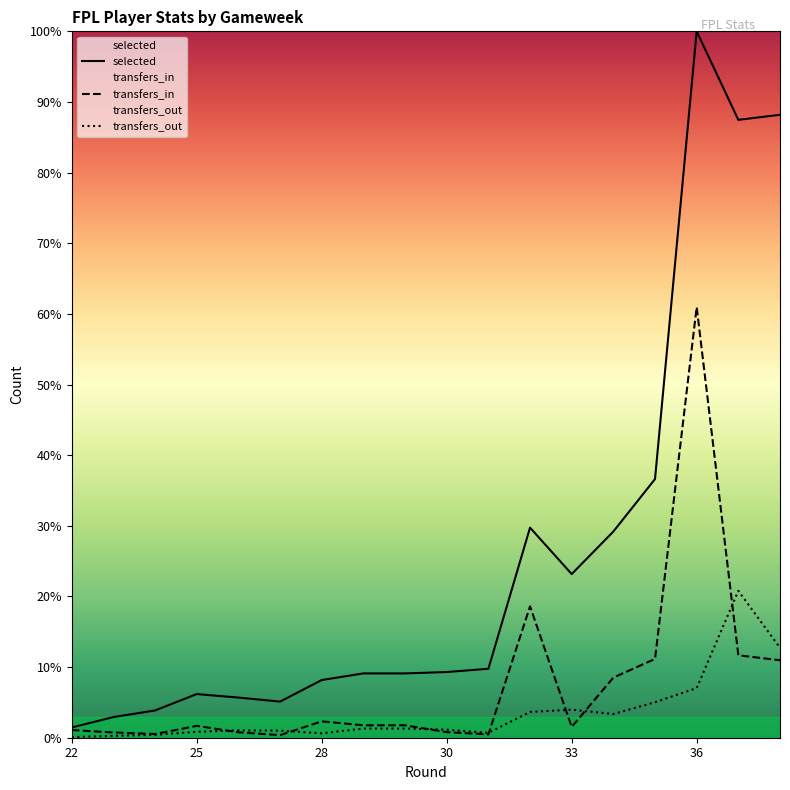

What is the difference between the maximum and minimum values in the transfers_in series?

60.6